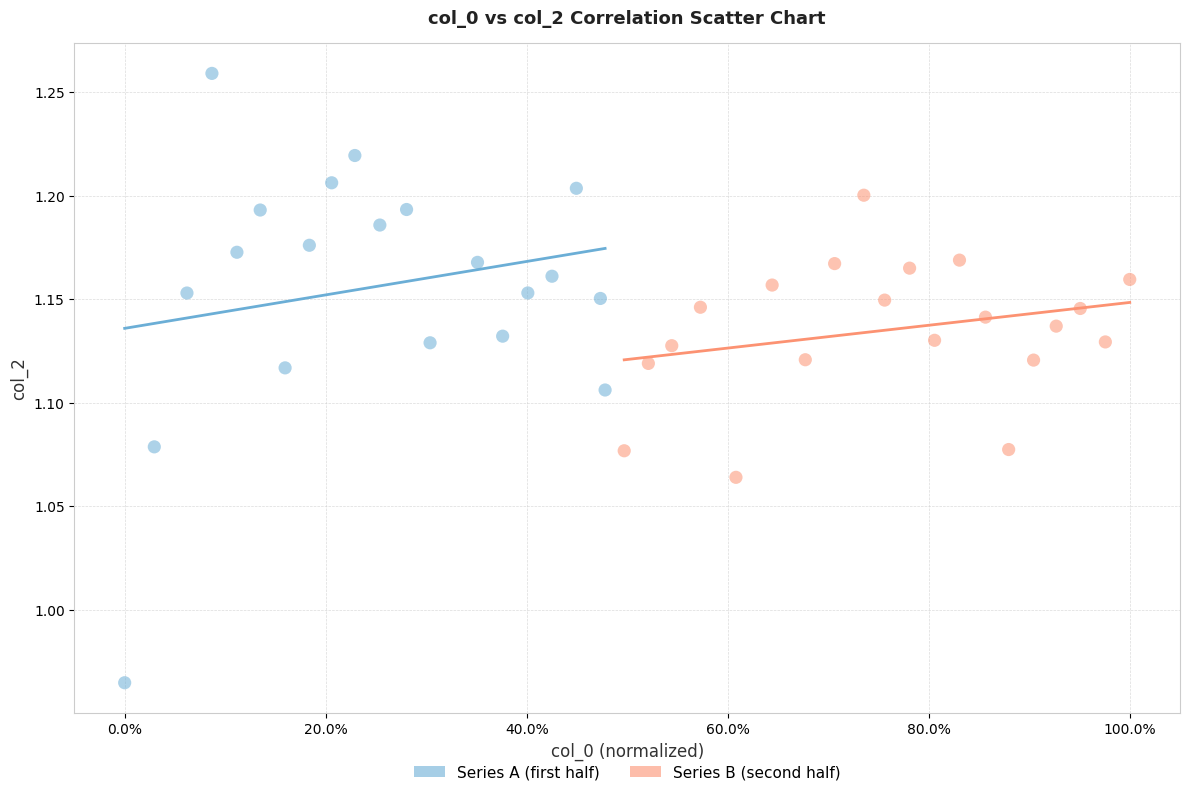

Which series contains the highest Y value?

Series A (first half)